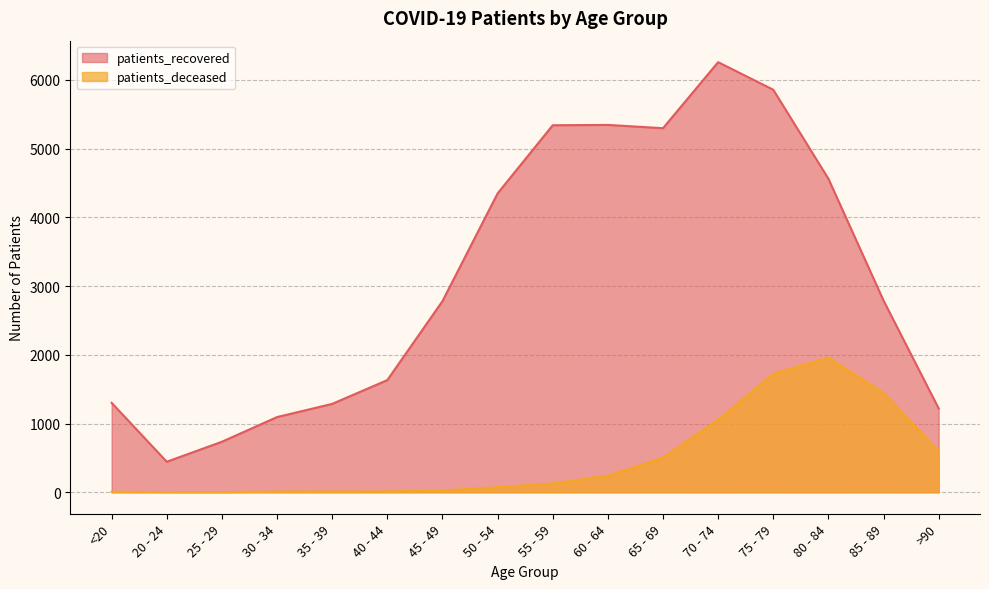

How many values in the patients_deceased series are below 128?

8